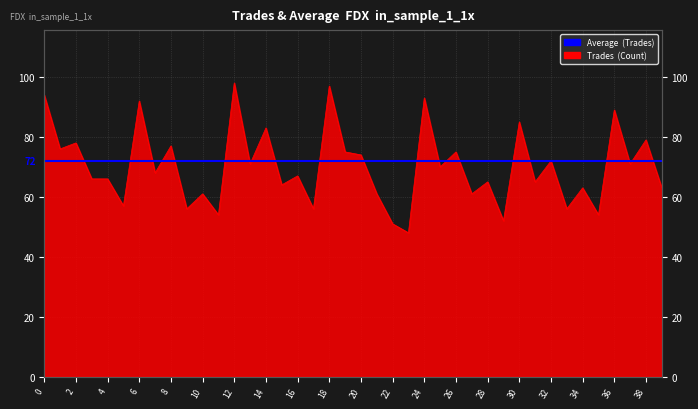

Rank the categories by value from highest to lowest.

12, 18, 0, 24, 6, 36, 30, 14, 38, 2, 8, 1, 19, 26, 20, 32, 13, 37, 25, 7, 16, 3, 4, 28, 31, 15, 34, 39, 10, 21, 27, 5, 9, 17, 33, 11, 35, 29, 22, 23